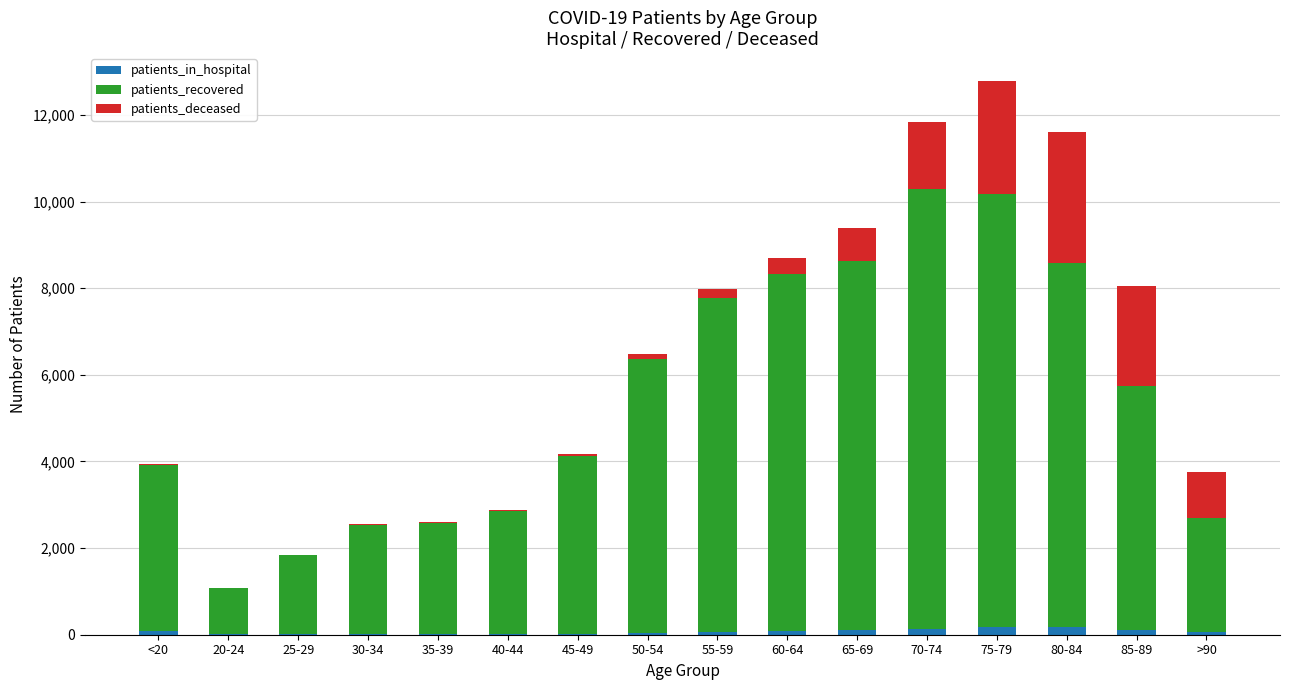

At which category is the sum across all series the highest?

75-79